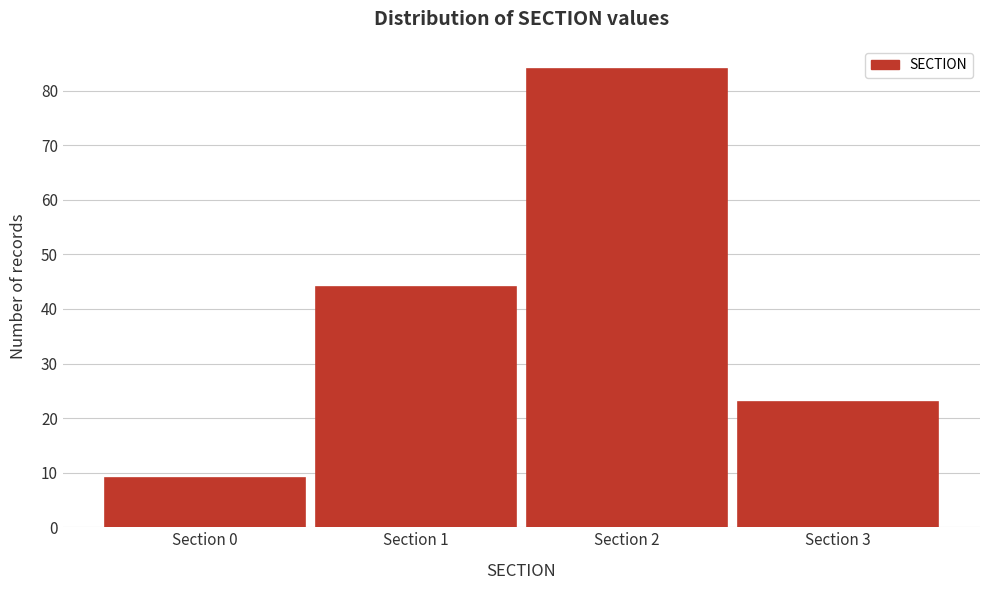

Reading left to right, extract all data points from this chart.

Section 0=9	Section 1=44	Section 2=84	Section 3=23